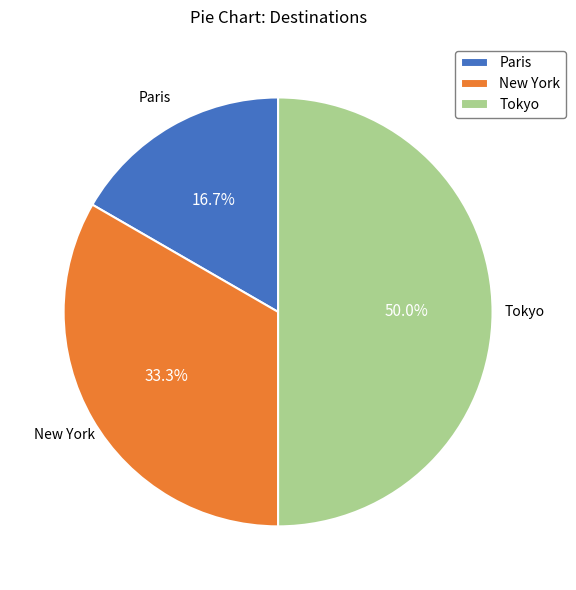

True or false: Tokyo accounts for 35% of the total.

False